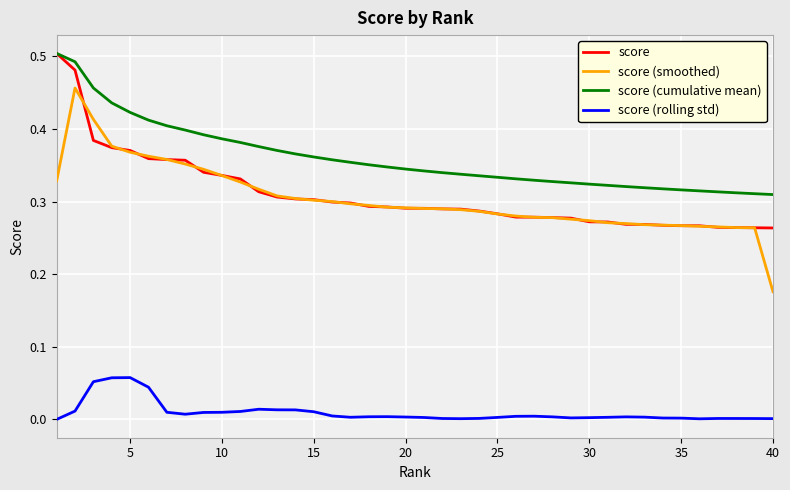

Which series has the largest range (max minus min)?

score (smoothed)